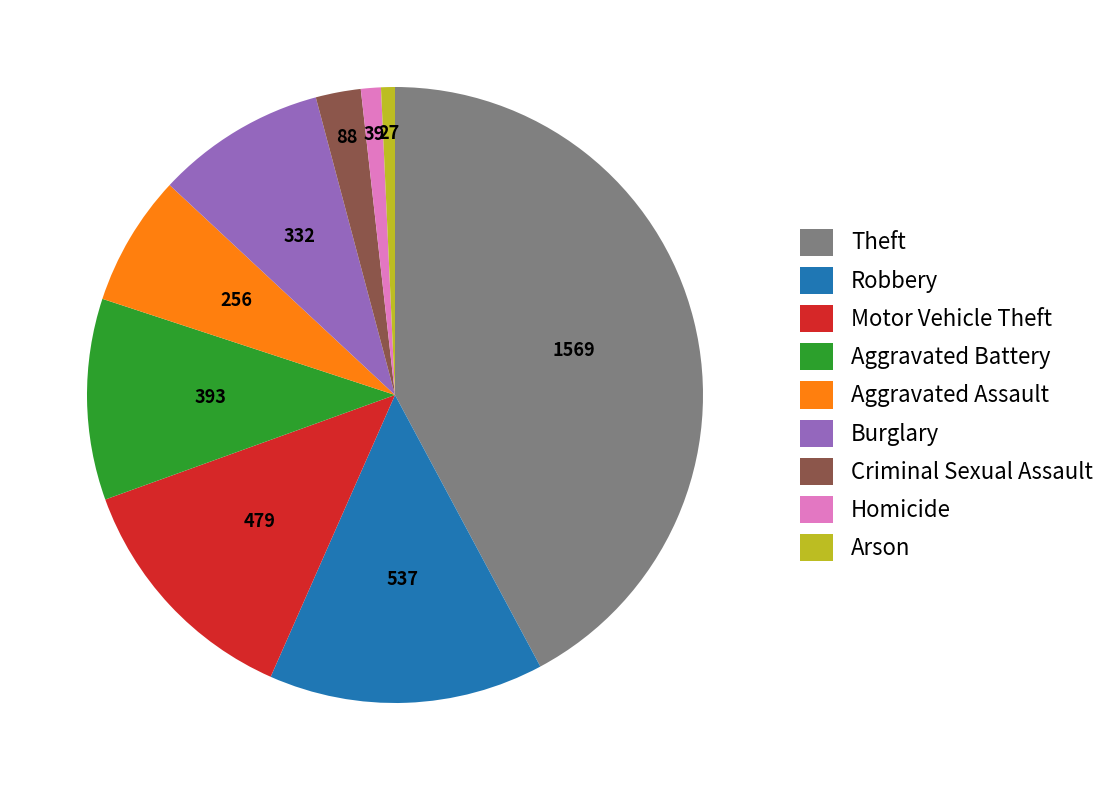

Which has a higher value, Criminal Sexual Assault or Homicide?

Criminal Sexual Assault